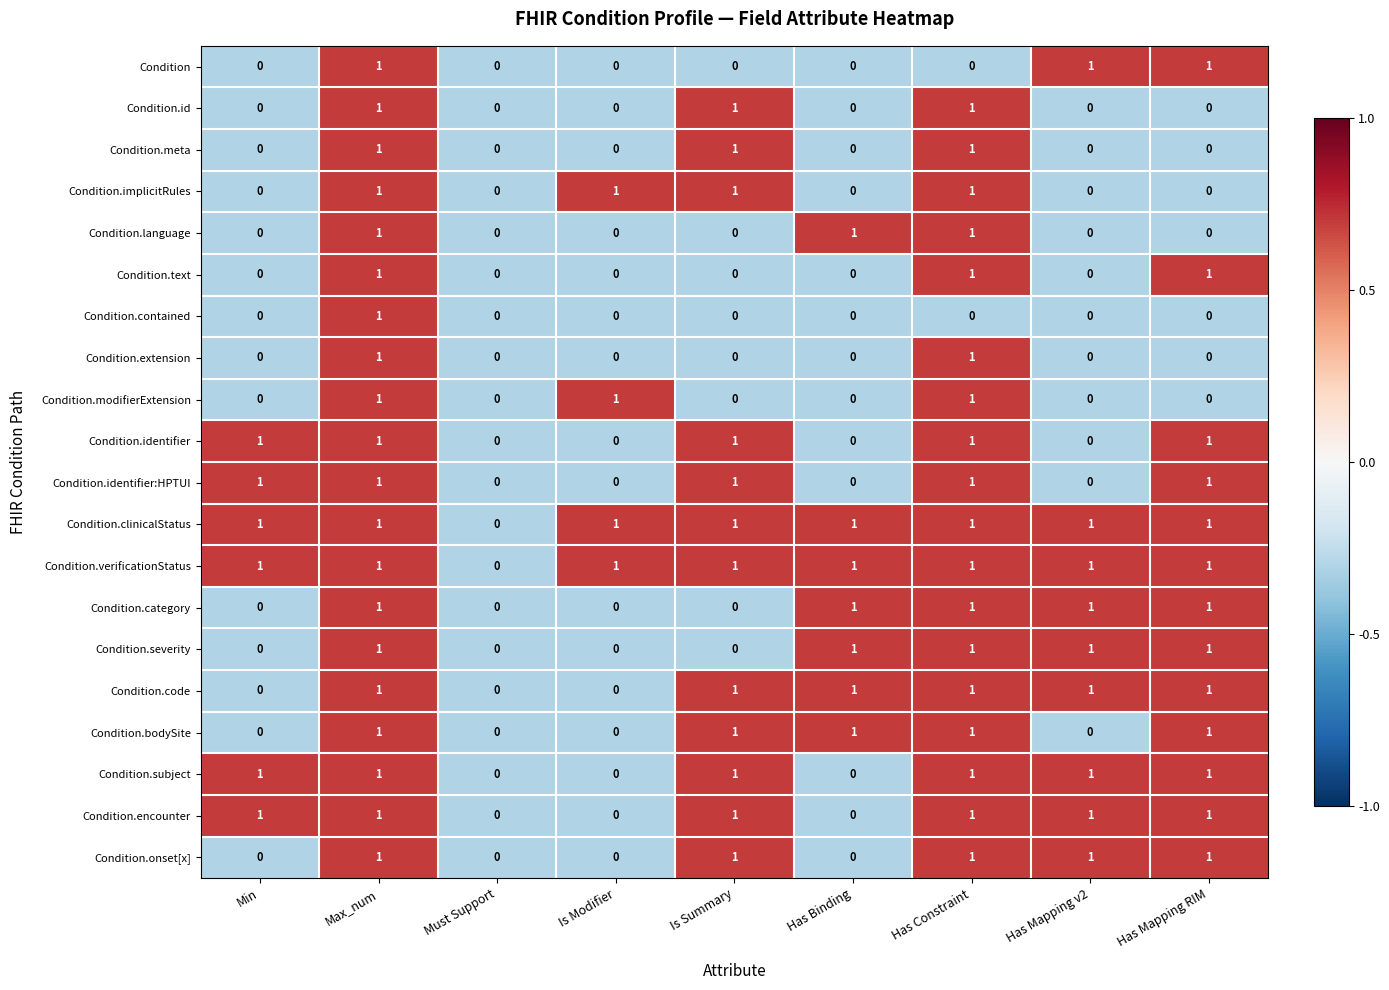

At which category is the sum across all series the highest?

Max_num